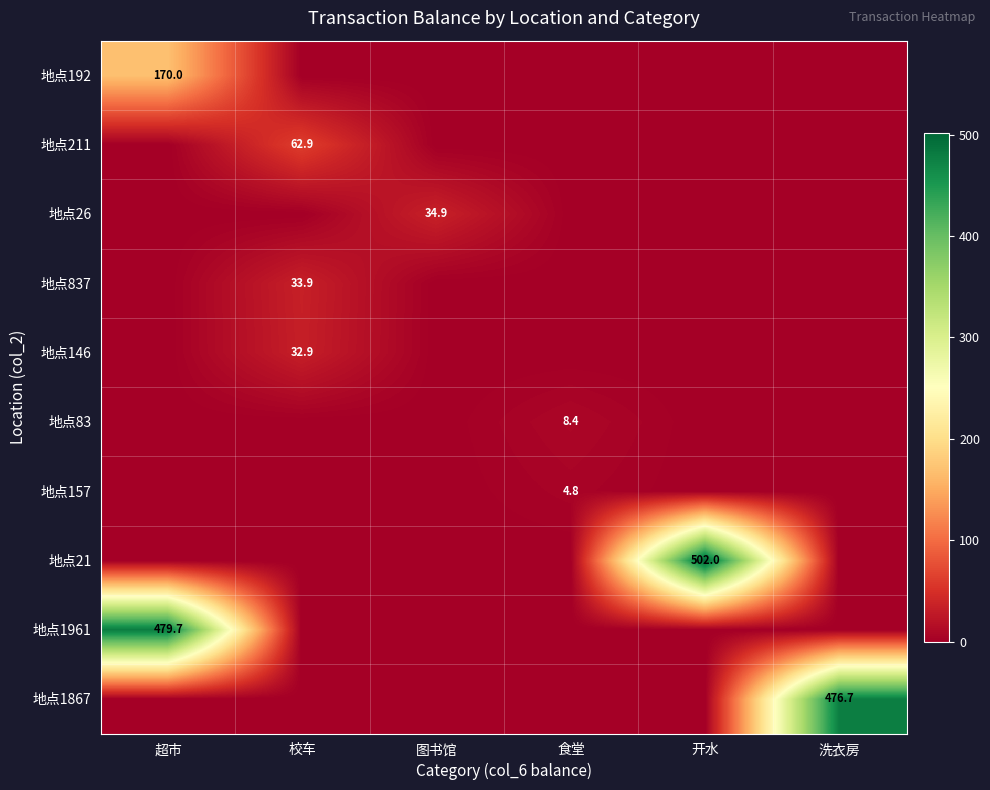

What is the spread (max minus min) of values at 食堂?

8.4